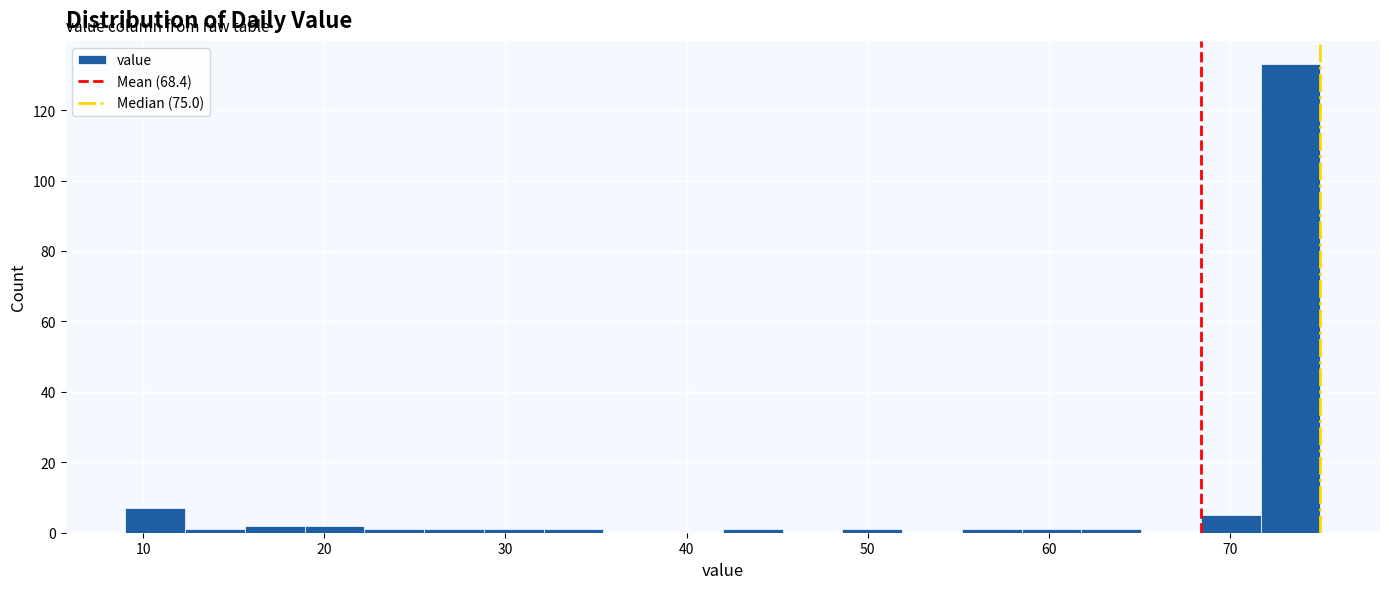

Read against the x-axis, roughly where is the centre of the tallest bar?

73